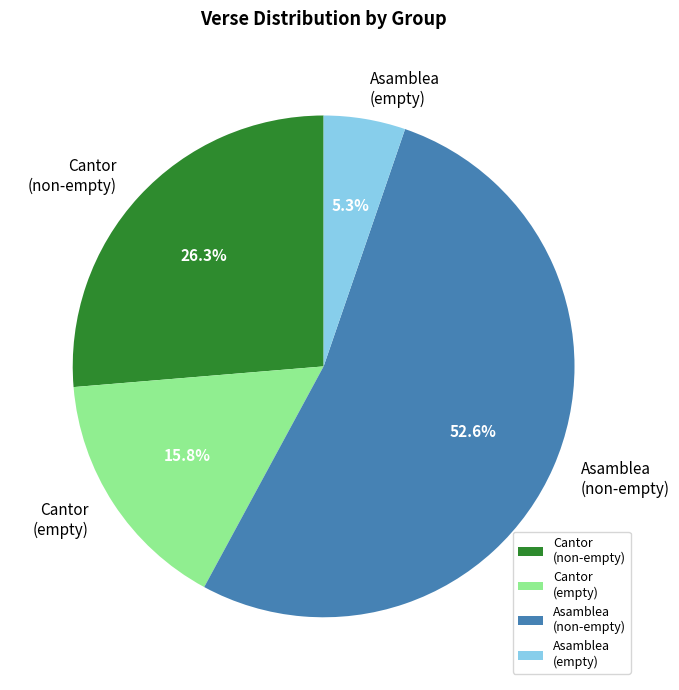

Which category has the smallest portion of the pie?

Asamblea (empty)